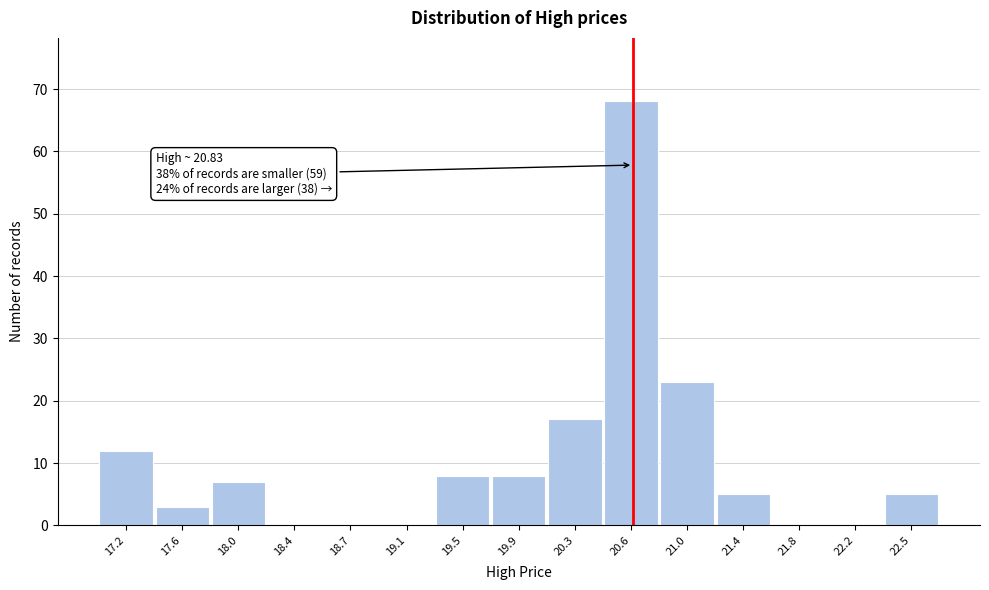

Reading left to right, extract all data points from this chart.

17.2=12	17.6=3	18.0=7	18.4=0	18.7=0	19.1=0	19.5=8	19.9=8	20.3=17	20.6=68	21.0=23	21.4=5	21.8=0	22.2=0	22.5=5